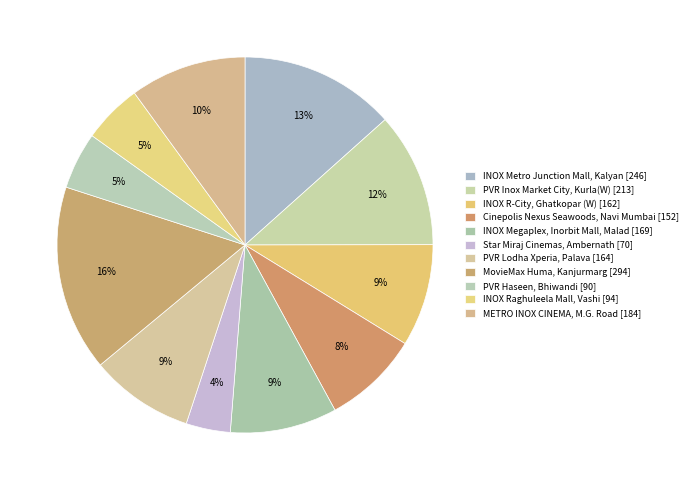

What is the smallest slice in the pie chart?

Star Miraj Cinemas, Ambernath